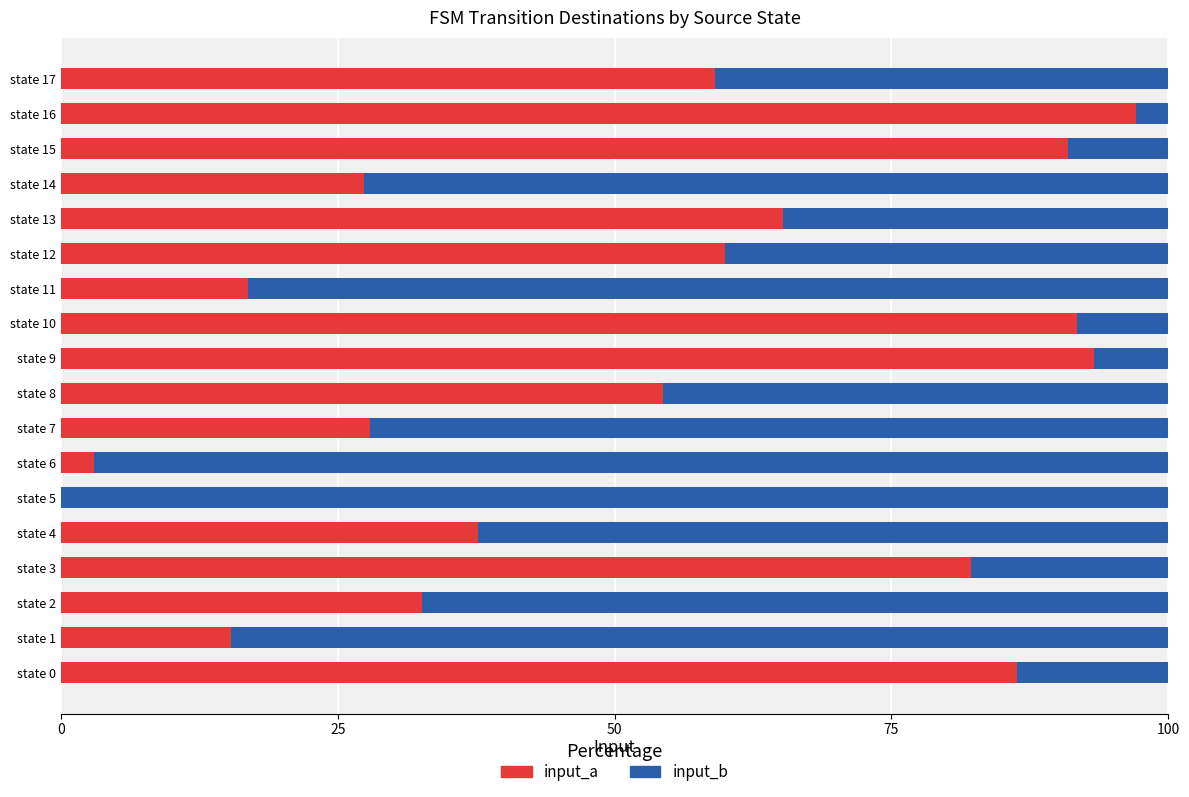

The input_a series shows 34.7 at state 5. True or false?

False